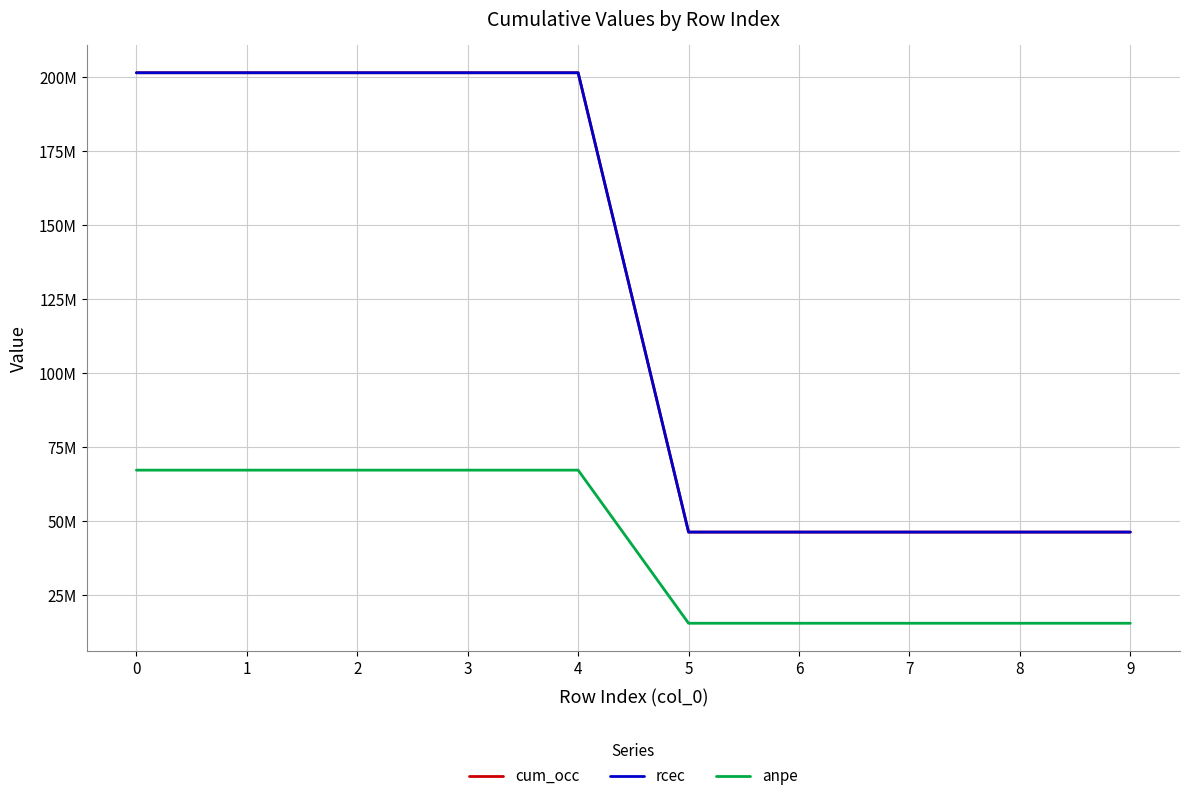

True or false: anpe and cum_occ intersect in this chart.

False